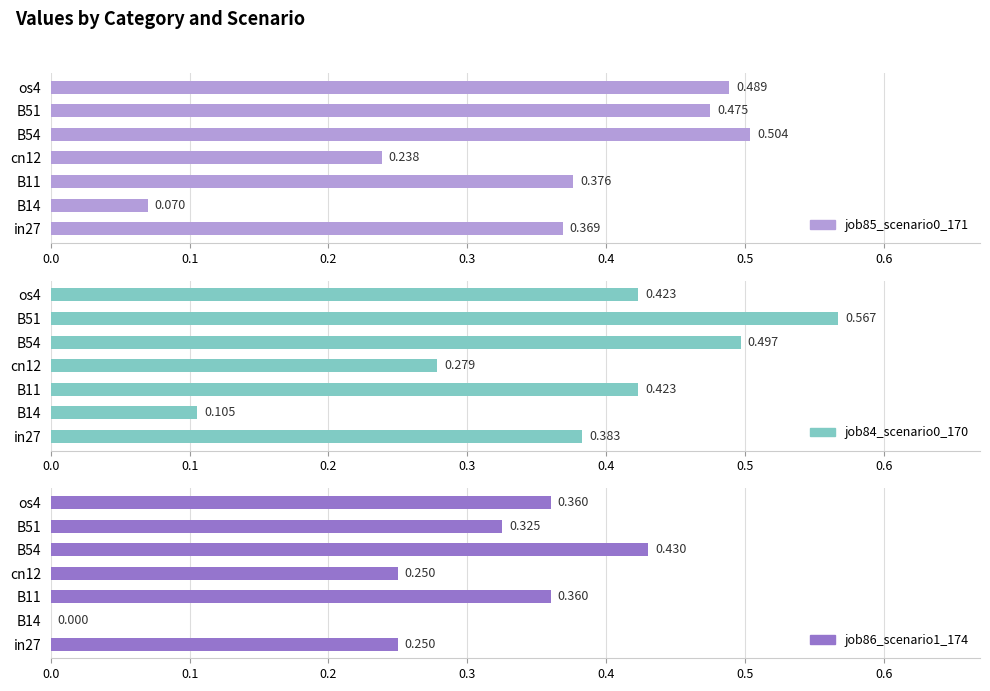

Is it true that job85_scenario0_171 equals 0.1 at in27?

False